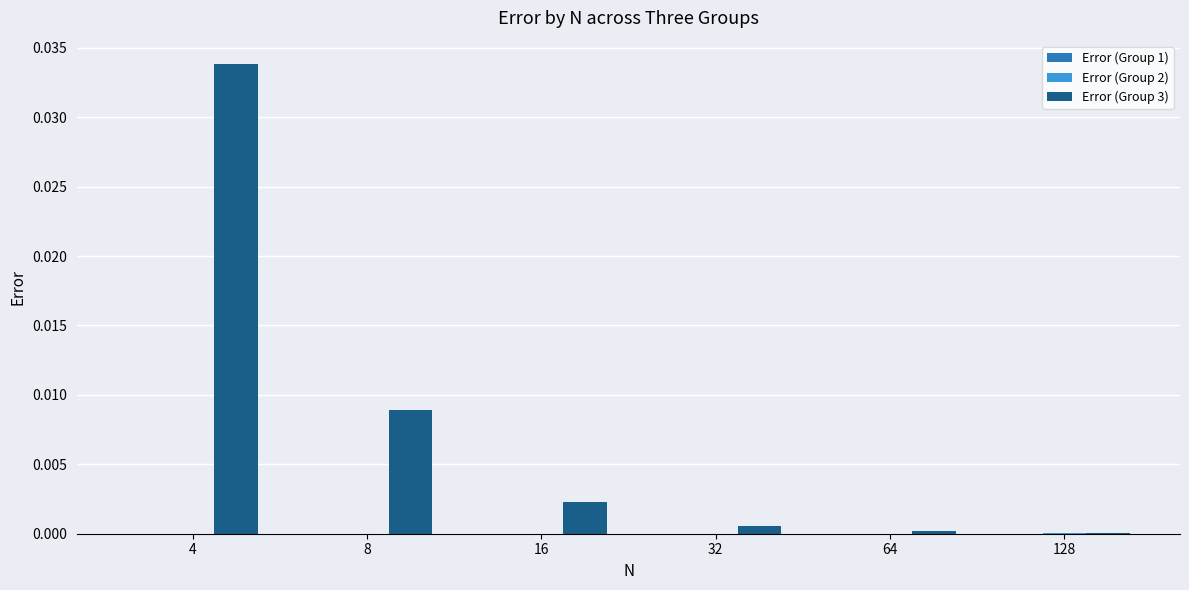

How many groups of bars are there?

6